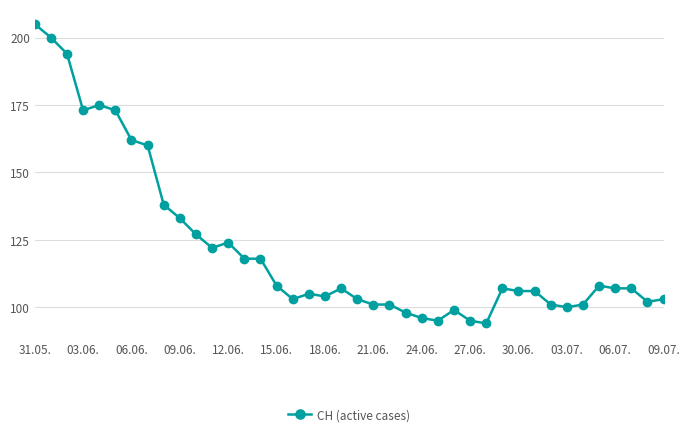

What is the value of the 13th point from the left?

124